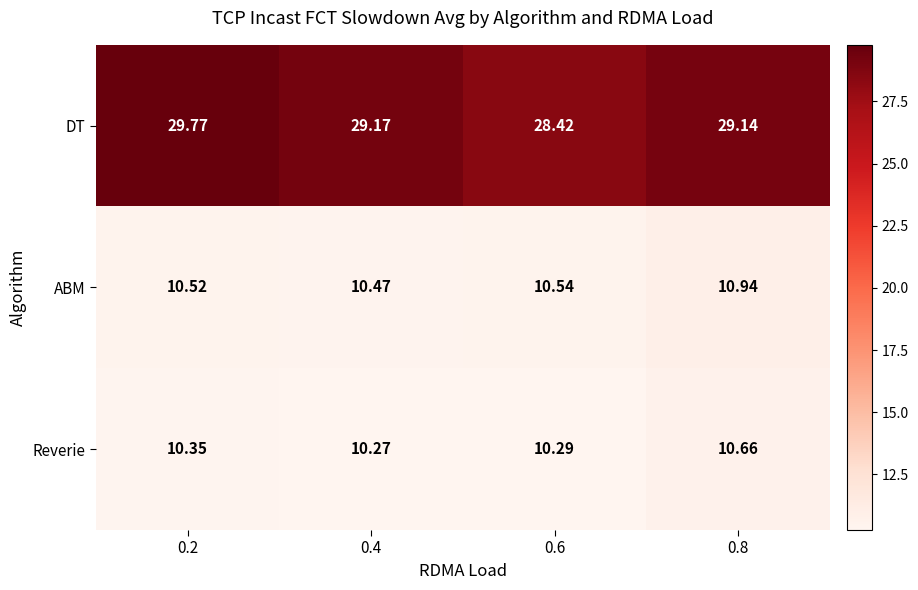

At how many categories does at least one series exceed 19?

4